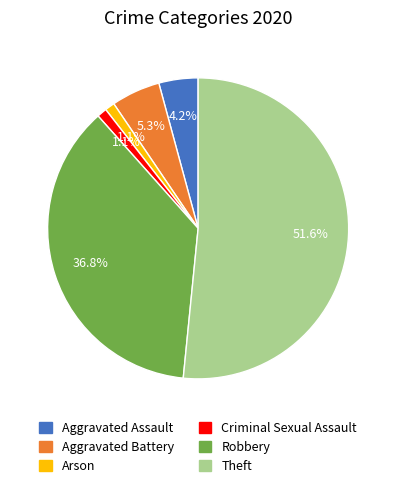

Does any single category account for the majority?

Yes